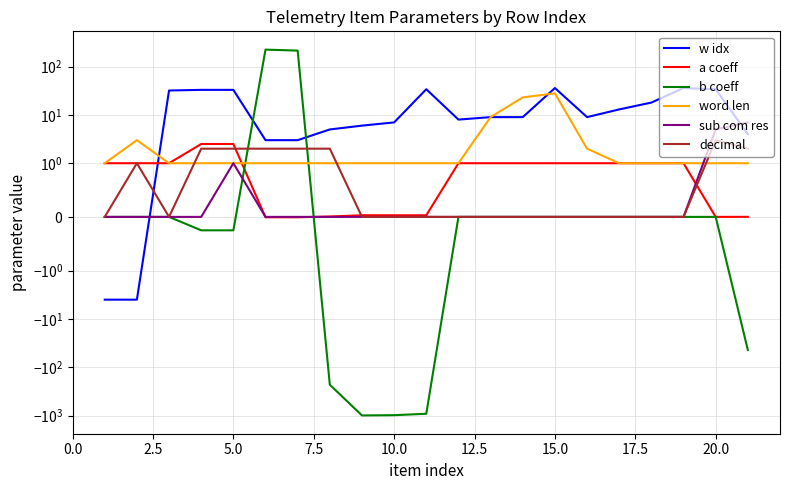

Reading left to right, extract all data points from this chart.

w idx: -4.0	-4.0	32.0	33.0	33.0	3.0	3.0	5.0	6.0	7.0	34.0	8.0	9.0	9.0	36.0	9.0	13.0	18.0	36.0	34.0	4.0
a coeff: 1.0	1.0	1.0	2.5	2.5	-0.0	-0.0	0.0	0.0	0.0	0.0	1.0	1.0	1.0	1.0	1.0	1.0	1.0	1.0	0.0	0.0
b coeff: 0.0	0.0	0.0	-0.2	-0.2	224.6	214.4	-230.9	-996.7	-984.9	-920.7	0.0	0.0	0.0	0.0	0.0	0.0	0.0	0.0	0.0	-44.1
word len: 1.0	3.0	1.0	1.0	1.0	1.0	1.0	1.0	1.0	1.0	1.0	1.0	9.0	23.0	28.0	2.0	1.0	1.0	1.0	1.0	1.0
sub com res: 0.0	0.0	0.0	0.0	1.0	0.0	0.0	0.0	0.0	0.0	0.0	0.0	0.0	0.0	0.0	0.0	0.0	0.0	0.0	5.0	7.0
decimal: 0.0	1.0	0.0	2.0	2.0	2.0	2.0	2.0	0.0	0.0	0.0	0.0	0.0	0.0	0.0	0.0	0.0	0.0	0.0	3.0	2.0